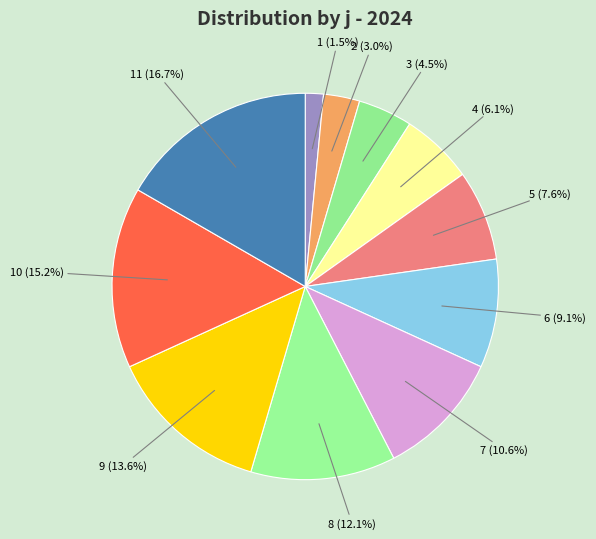

Is there any slice that represents more than half of the pie?

No